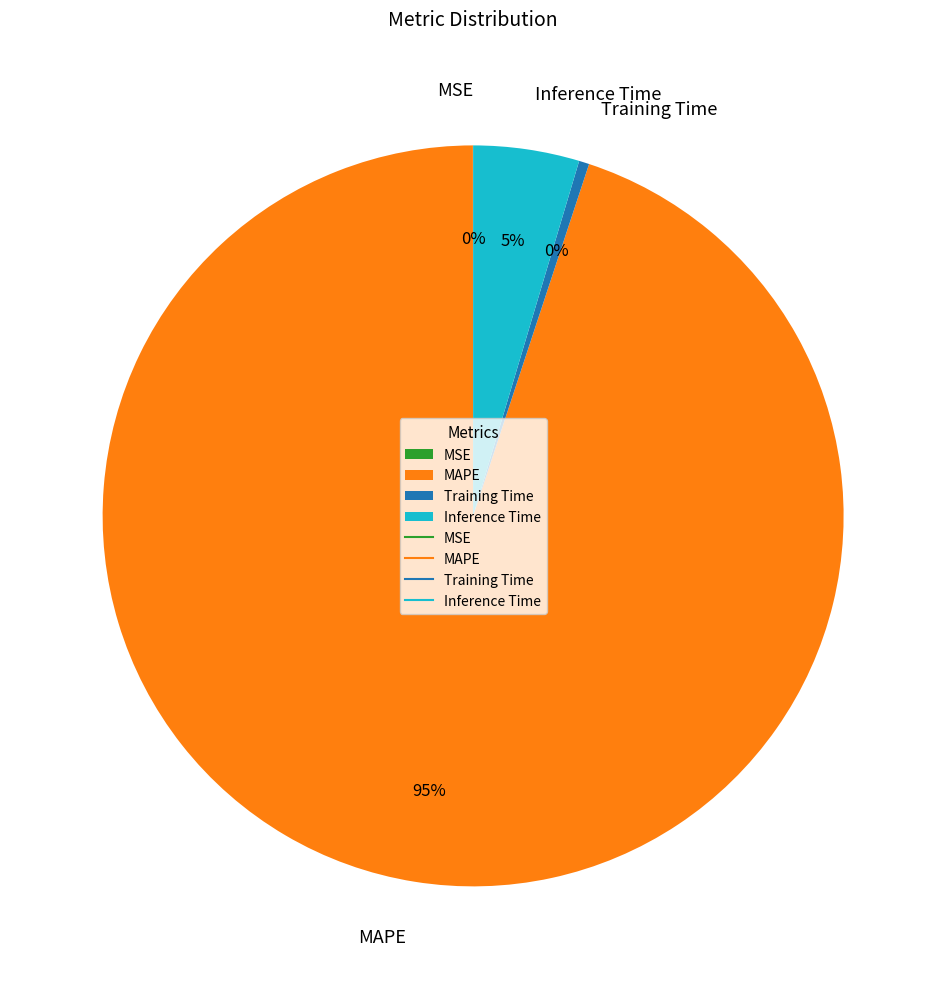

Is Inference Time the majority of the pie?

No